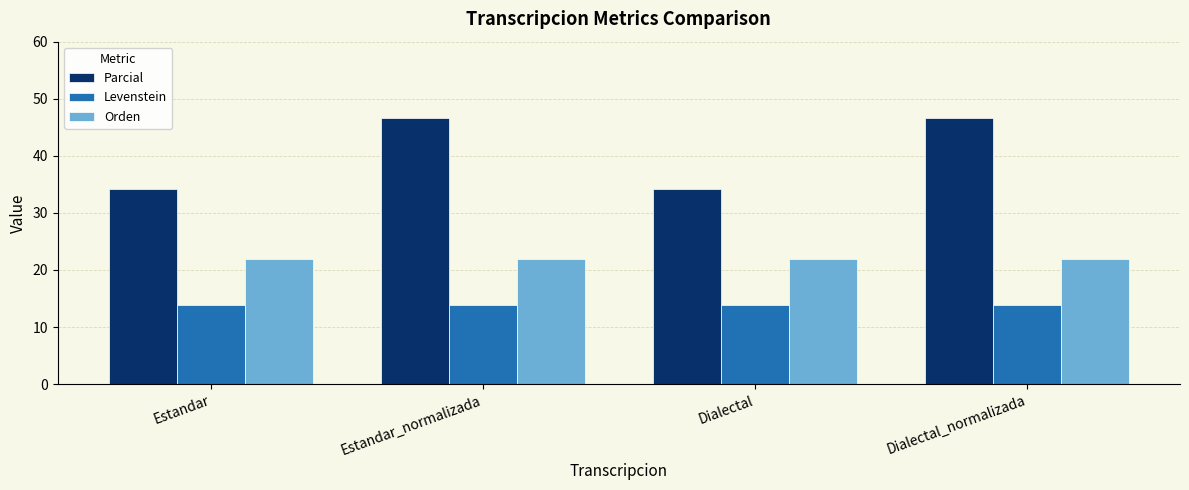

True or false: Parcial has a value of 34.1 at Dialectal.

True